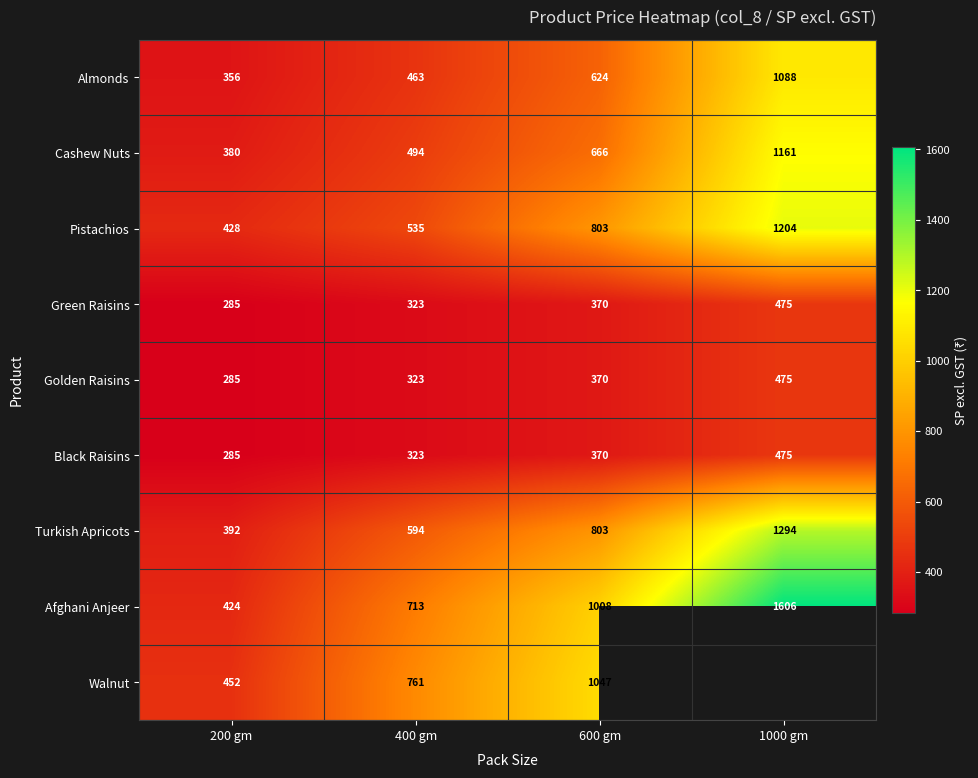

Between 200 gm and 1000 gm, which is larger?

1000 gm